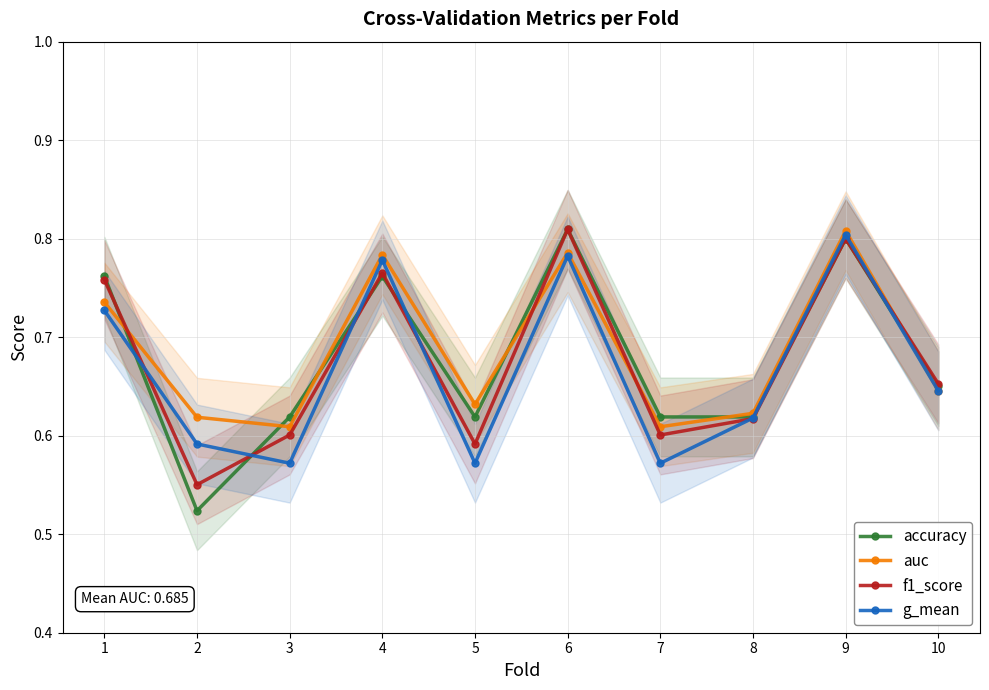

What is the smallest value displayed?

0.5